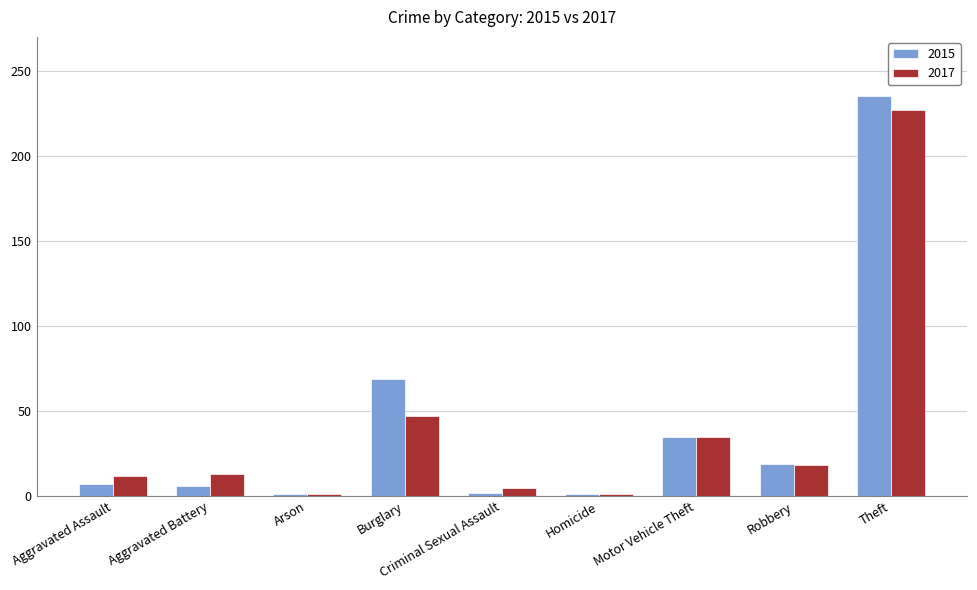

Between Burglary and Theft, which series saw the biggest shift?

2017